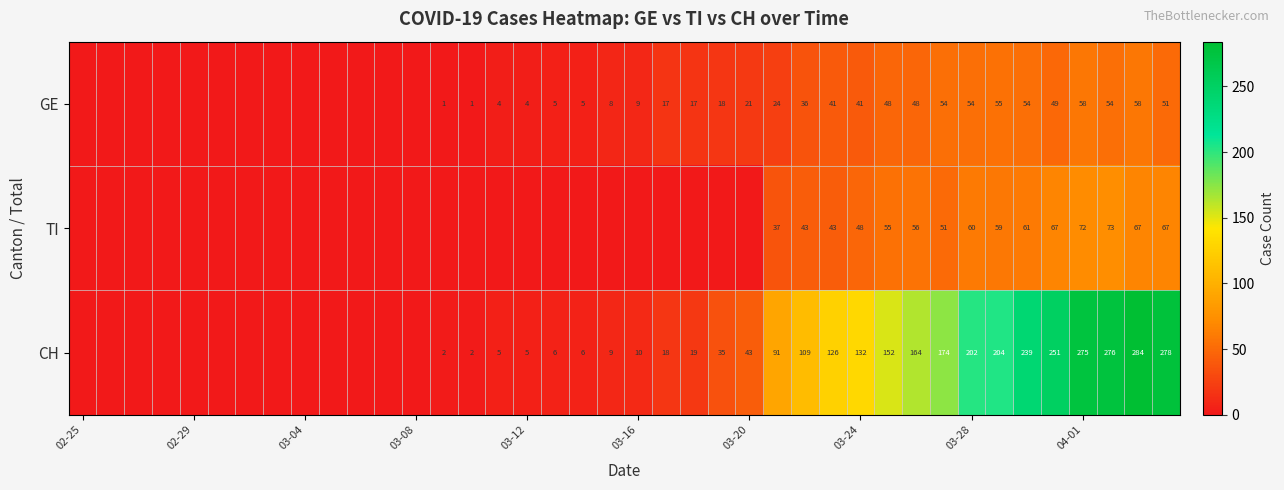

What is the total value across all series at 31?

279